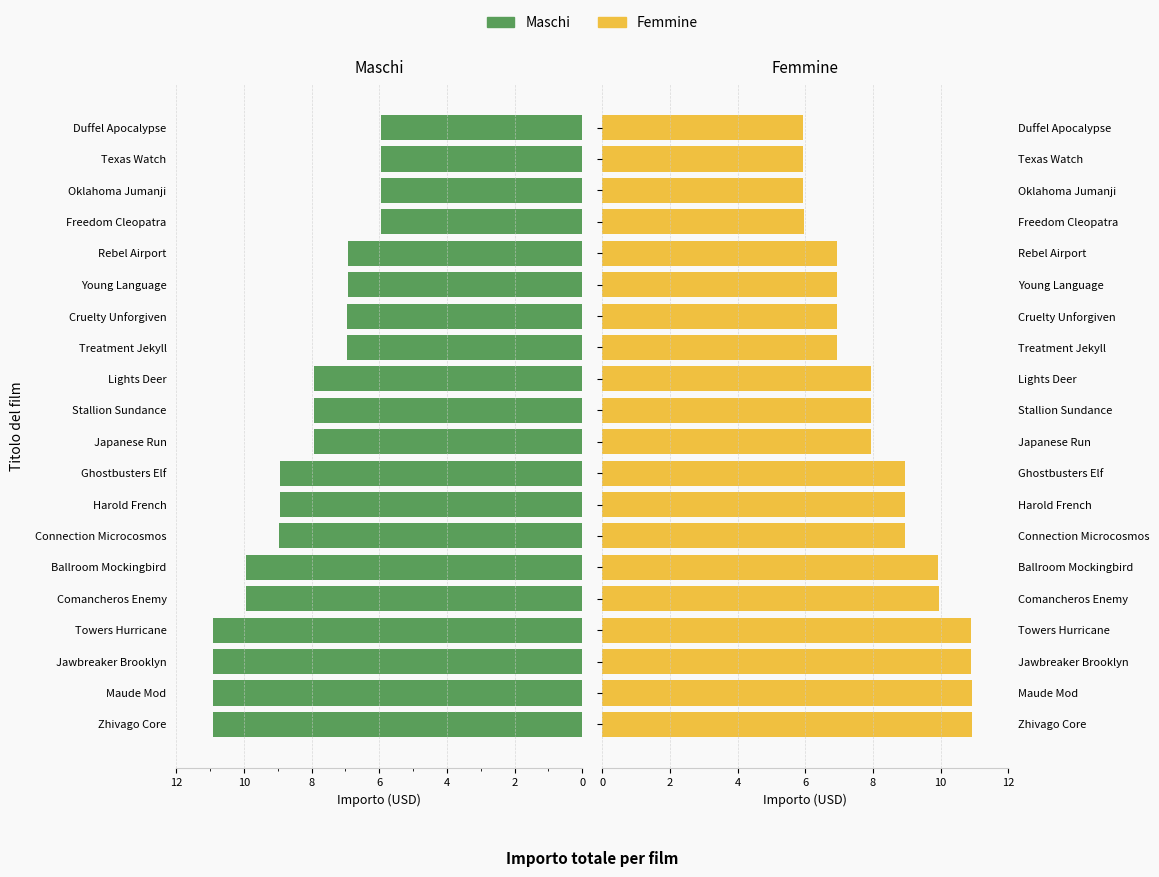

What is the difference between the second highest and second lowest values in the Femmine series?

5.0